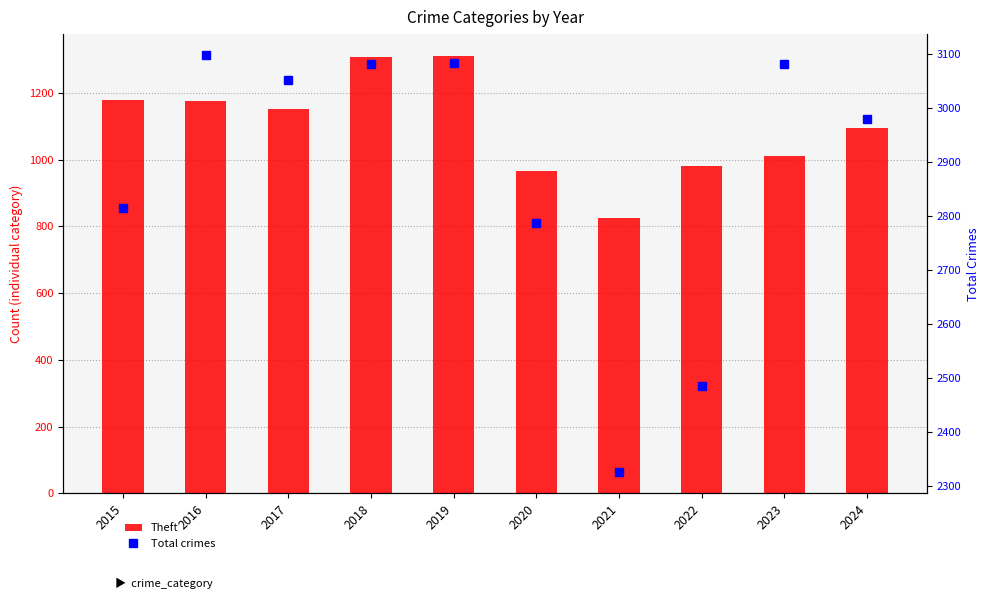

Between 2017 and 2024, which series saw the biggest shift?

Total crimes